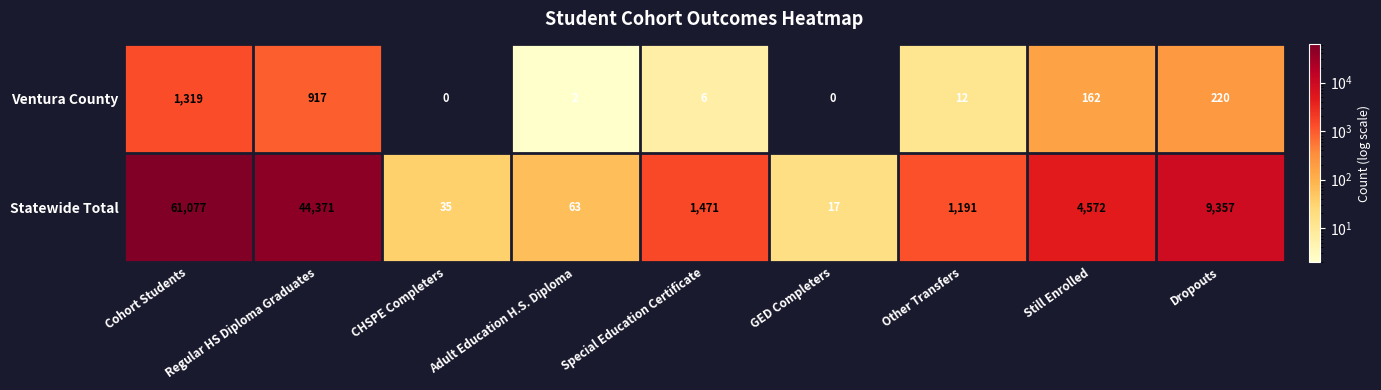

The Ventura County series shows 1498 at Regular HS Diploma Graduates. True or false?

False